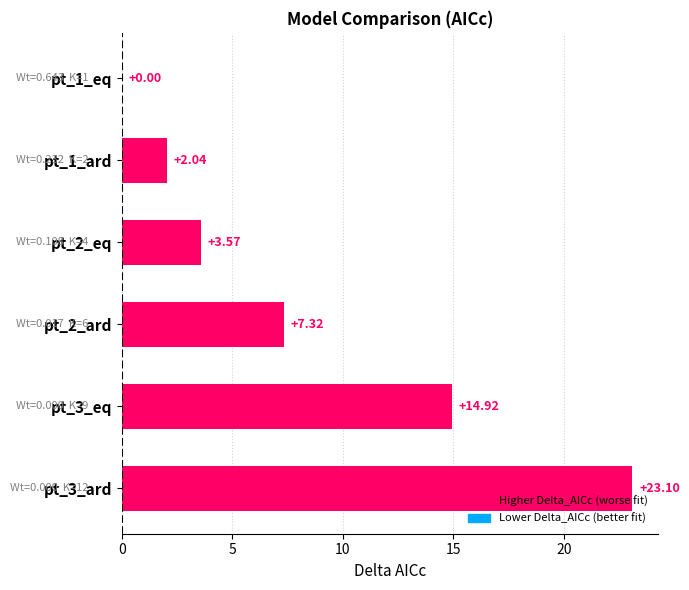

Between pt_1_ard and pt_3_ard, which is larger?

pt_3_ard